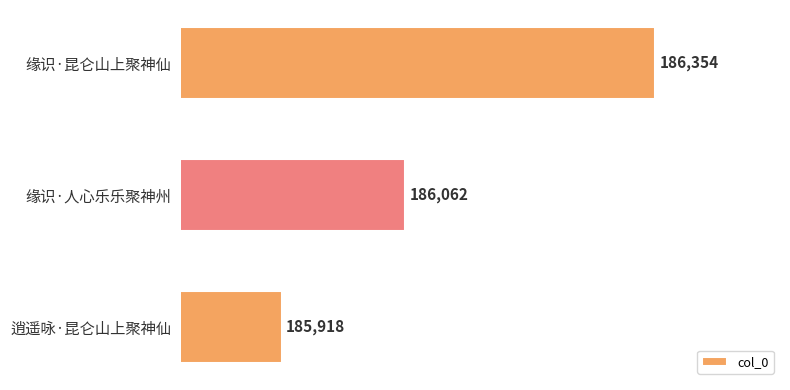

Reading top to bottom, extract all data points from this chart.

缘识·昆仑山上聚神仙=186354	缘识·人心乐乐聚神州=186062	逍遥咏·昆仑山上聚神仙=185918